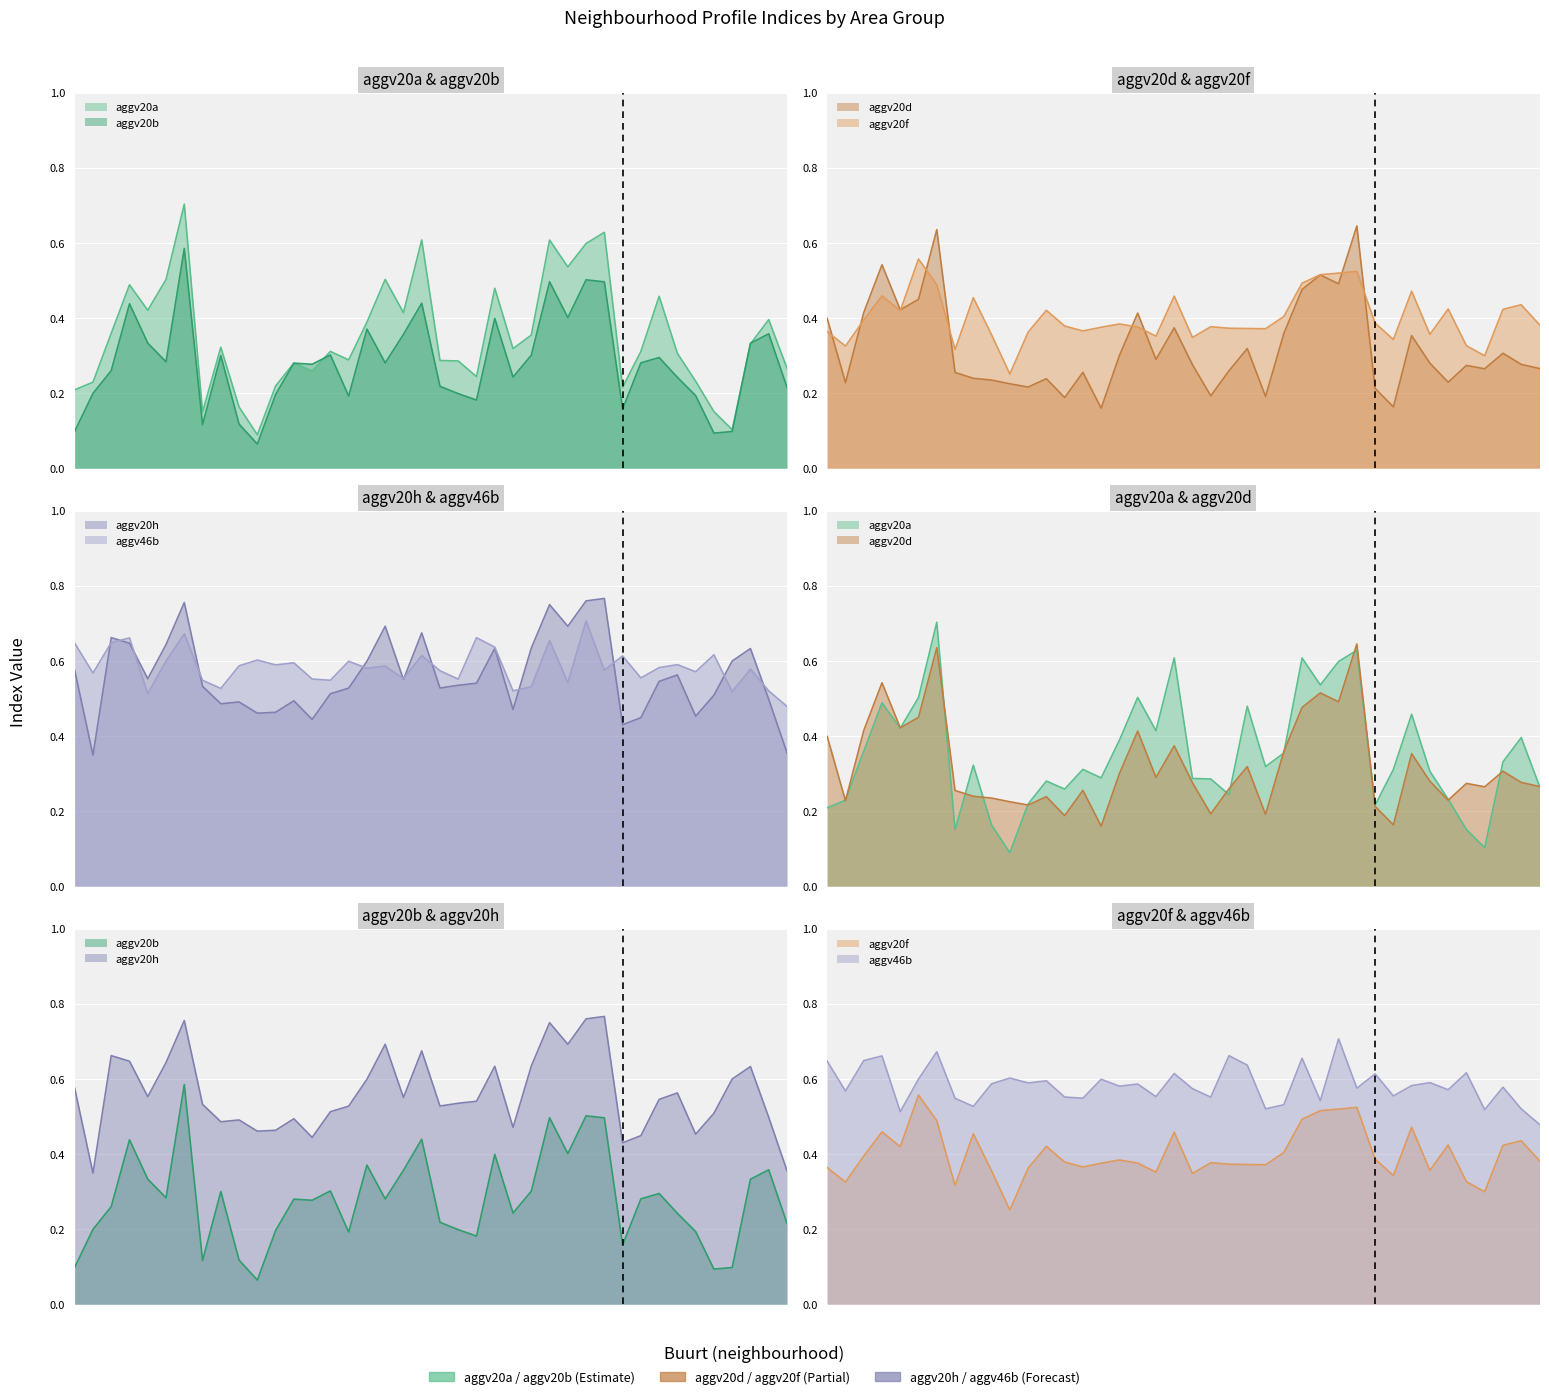

Reading right to left, extract all data points from this chart.

aggv20a: 0.3	0.4	0.3	0.1	0.2	0.2	0.3	0.5	0.3	0.2	0.6	0.6	0.5	0.6	0.4	0.3	0.5	0.2	0.3	0.3	0.6	0.4	0.5	0.4	0.3	0.3	0.3	0.3	0.2	0.1	0.2	0.3	0.1	0.7	0.5	0.4	0.5	0.4	0.2	0.2
aggv20b: 0.2	0.4	0.3	0.1	0.1	0.2	0.2	0.3	0.3	0.2	0.5	0.5	0.4	0.5	0.3	0.2	0.4	0.2	0.2	0.2	0.4	0.4	0.3	0.4	0.2	0.3	0.3	0.3	0.2	0.1	0.1	0.3	0.1	0.6	0.3	0.3	0.4	0.3	0.2	0.1
aggv20d: 0.3	0.3	0.3	0.3	0.3	0.2	0.3	0.4	0.2	0.2	0.6	0.5	0.5	0.5	0.4	0.2	0.3	0.3	0.2	0.3	0.4	0.3	0.4	0.3	0.2	0.3	0.2	0.2	0.2	0.2	0.2	0.2	0.3	0.6	0.4	0.4	0.5	0.4	0.2	0.4
aggv20f: 0.4	0.4	0.4	0.3	0.3	0.4	0.4	0.5	0.3	0.4	0.5	0.5	0.5	0.5	0.4	0.4	0.4	0.4	0.4	0.3	0.5	0.4	0.4	0.4	0.4	0.4	0.4	0.4	0.4	0.3	0.4	0.5	0.3	0.5	0.6	0.4	0.5	0.4	0.3	0.4
aggv20h: 0.4	0.5	0.6	0.6	0.5	0.5	0.6	0.5	0.4	0.4	0.8	0.8	0.7	0.7	0.6	0.5	0.6	0.5	0.5	0.5	0.7	0.6	0.7	0.6	0.5	0.5	0.4	0.5	0.5	0.5	0.5	0.5	0.5	0.8	0.6	0.6	0.6	0.7	0.3	0.6
aggv46b: 0.5	0.5	0.6	0.5	0.6	0.6	0.6	0.6	0.6	0.6	0.6	0.7	0.5	0.7	0.5	0.5	0.6	0.7	0.6	0.6	0.6	0.6	0.6	0.6	0.6	0.5	0.6	0.6	0.6	0.6	0.6	0.5	0.5	0.7	0.6	0.5	0.7	0.6	0.6	0.6